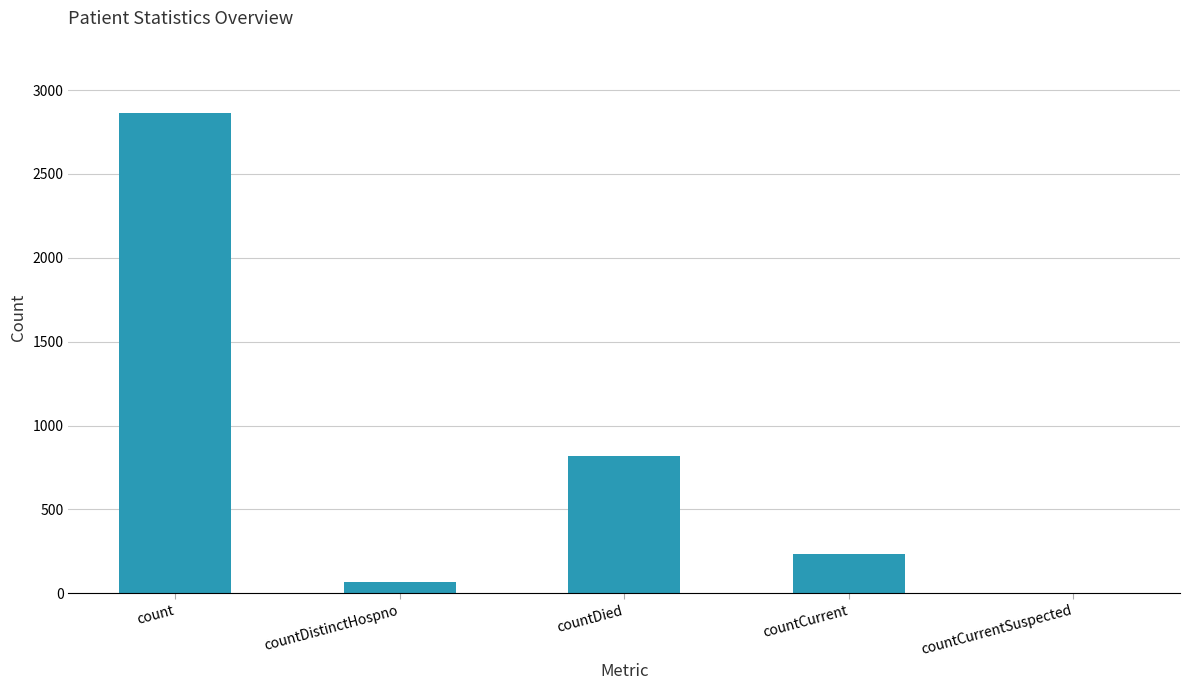

What is the maximum value shown in the chart?

2865